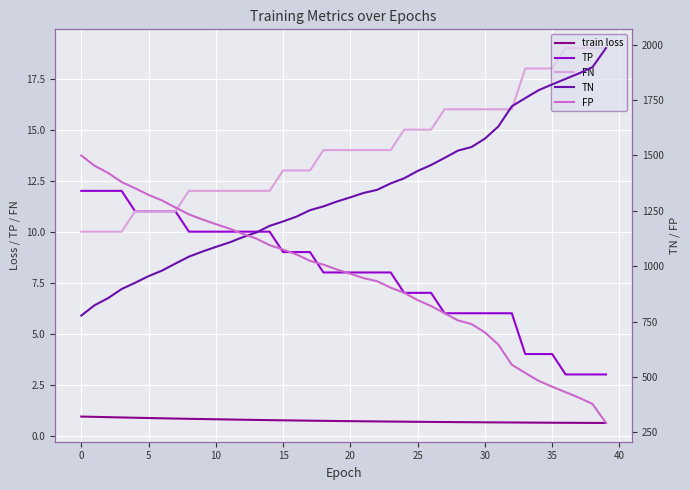

Where is FN nearest to the value 14?

18